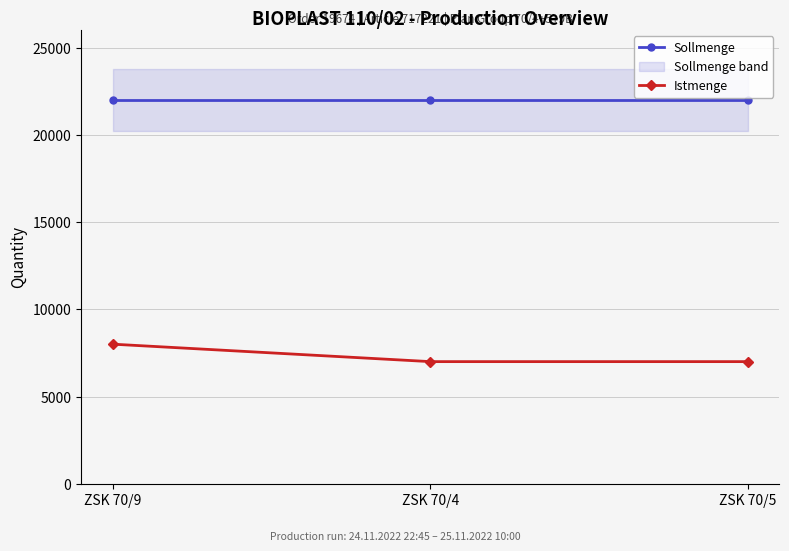

Rank the series at ZSK 70/4 from highest to lowest value.

Sollmenge, Istmenge